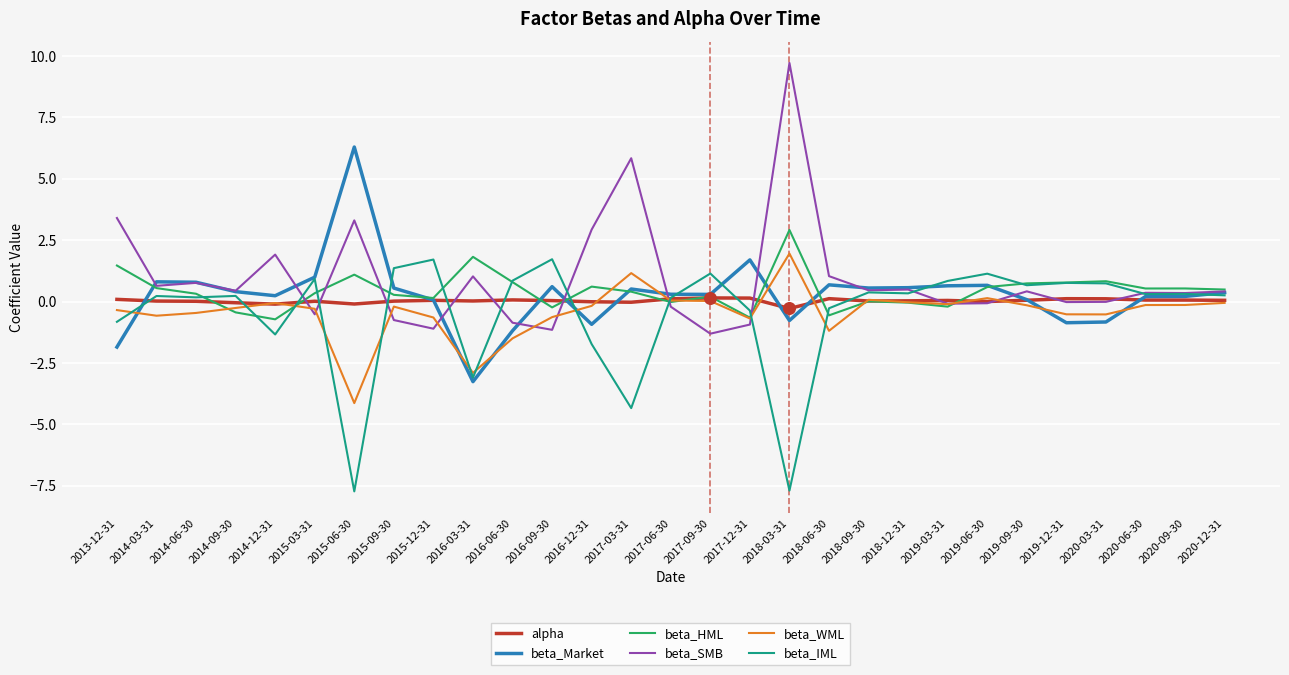

At which label does beta_WML reach its peak?

2018-03-31